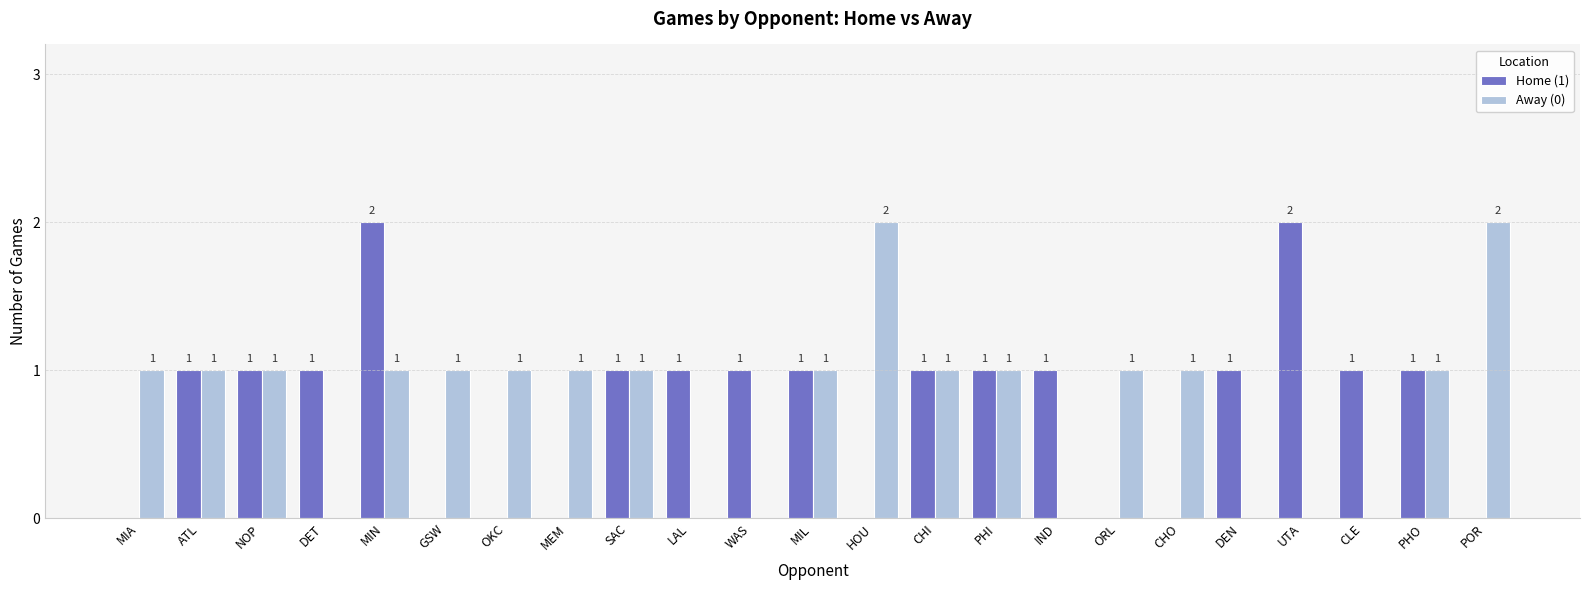

What is the total value across all series at GSW?

1